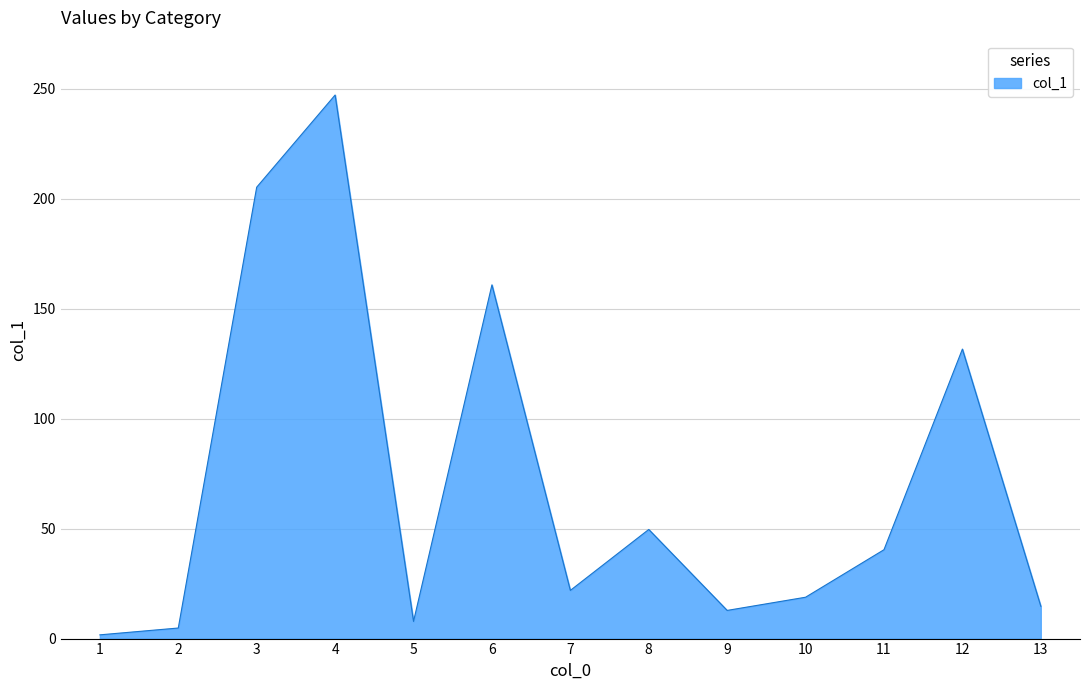

What is the greatest value displayed?

247.1